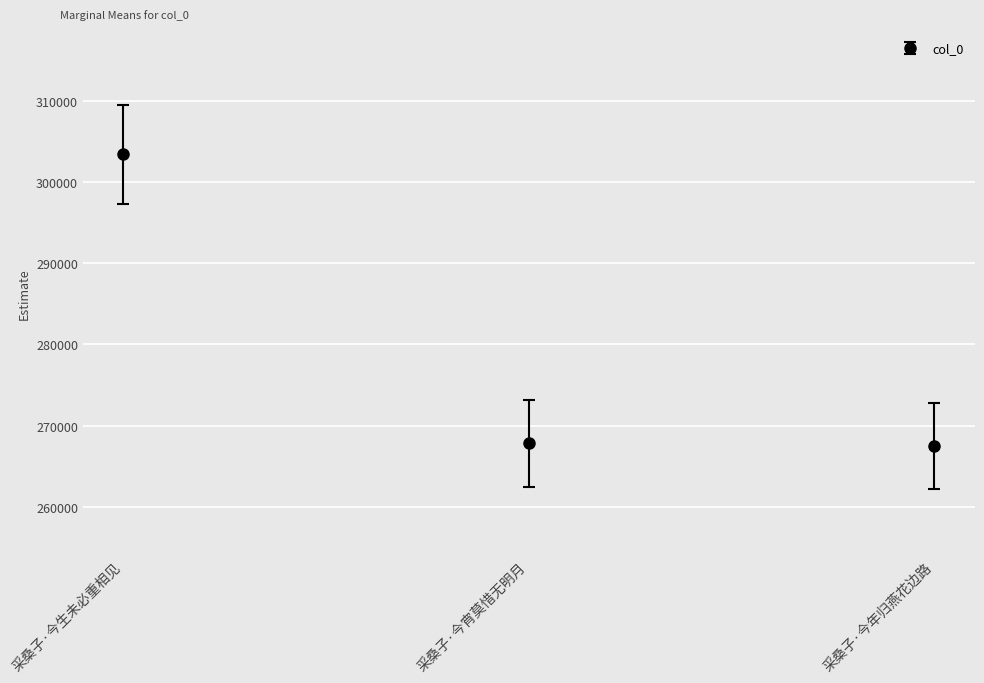

Read the value at 采桑子·今年归燕花边路.

267501